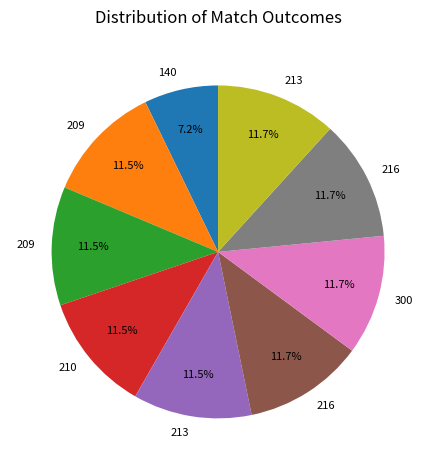

Is there any slice that represents more than half of the pie?

No